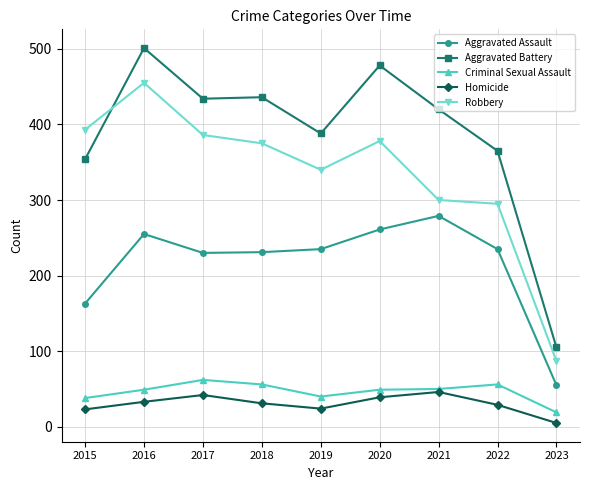

The Aggravated Battery series shows 620 at 2015. True or false?

False